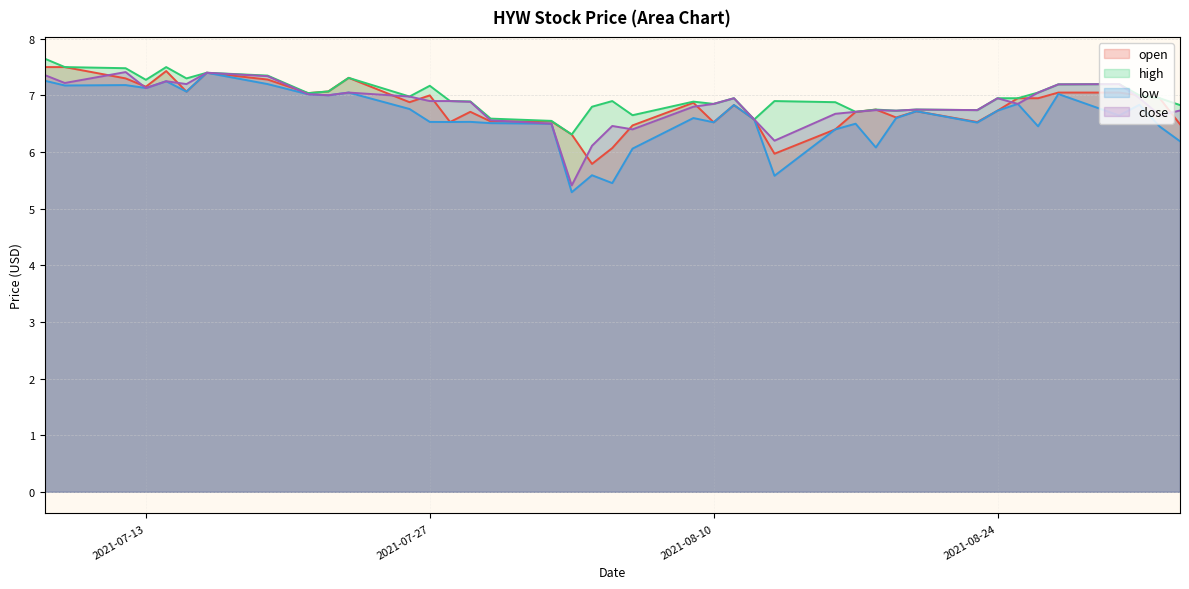

How many interior local peaks does the close series have?

10